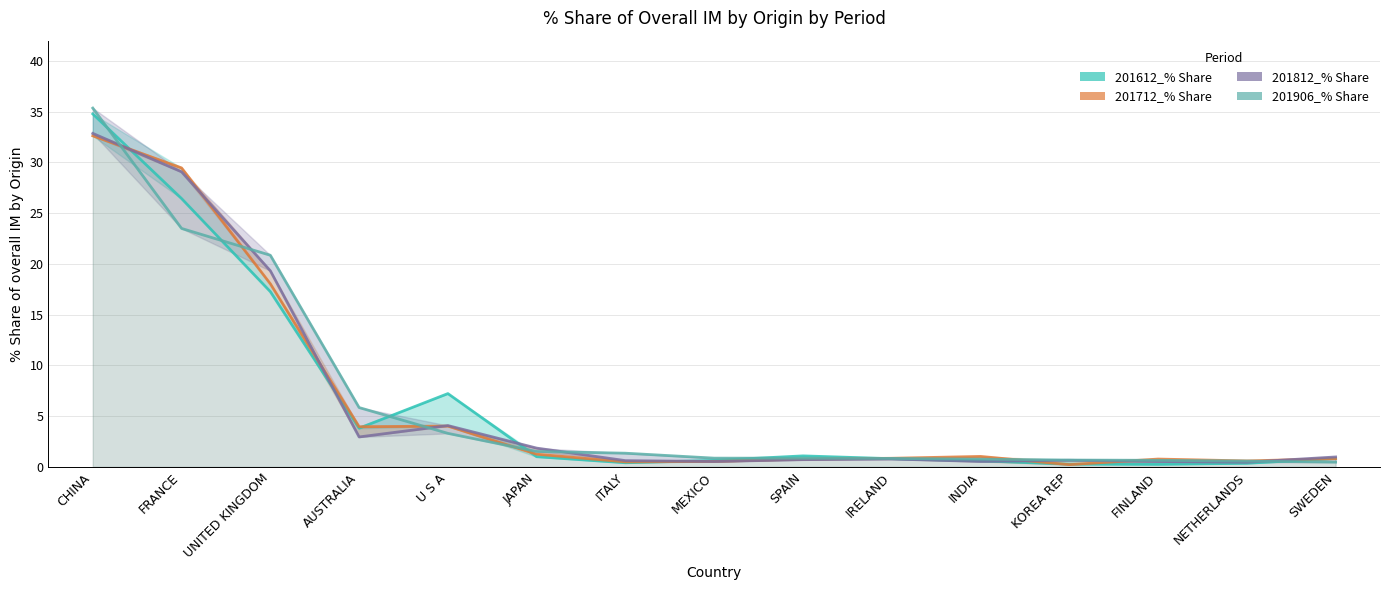

What position from the right is SPAIN?

7